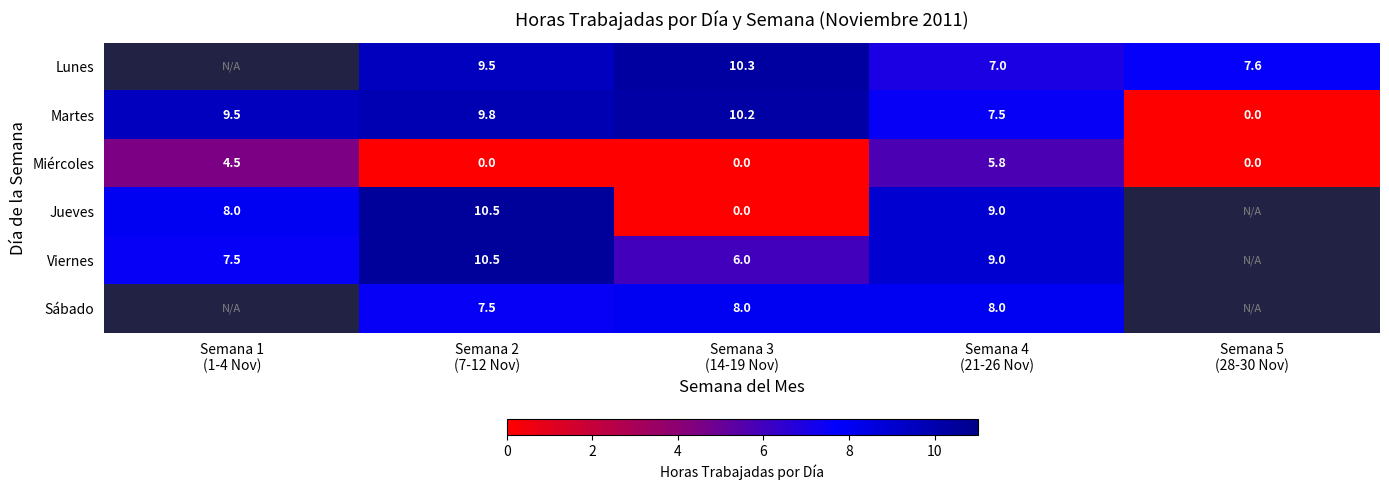

What is the highest value of the Martes series?

10.2